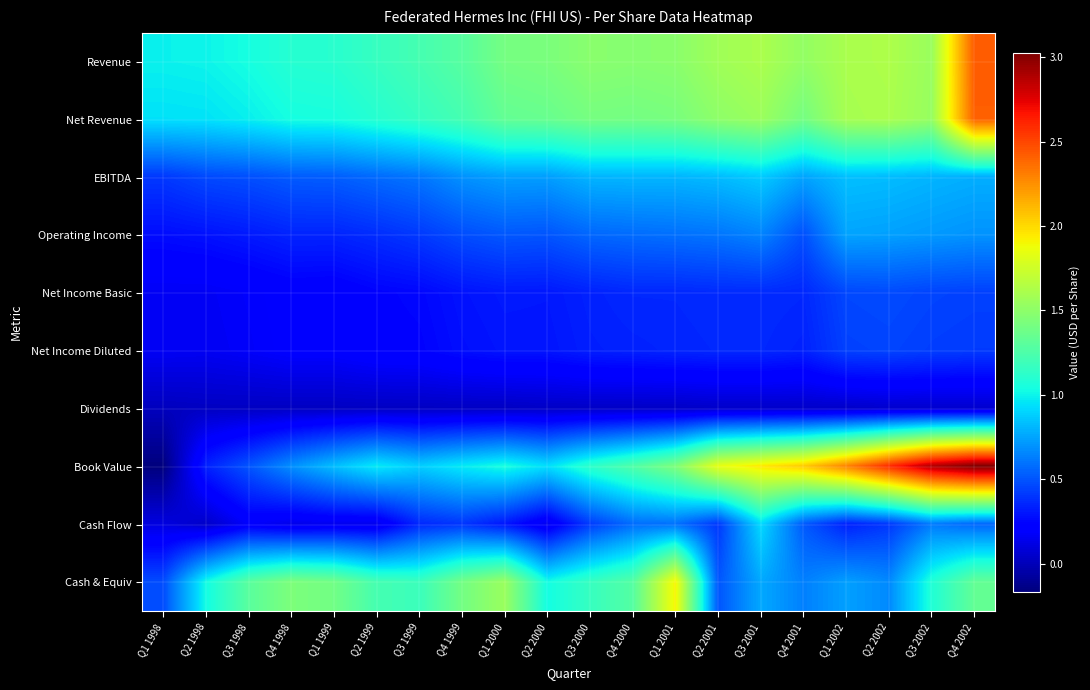

At how many categories does at least one series exceed 0?

20